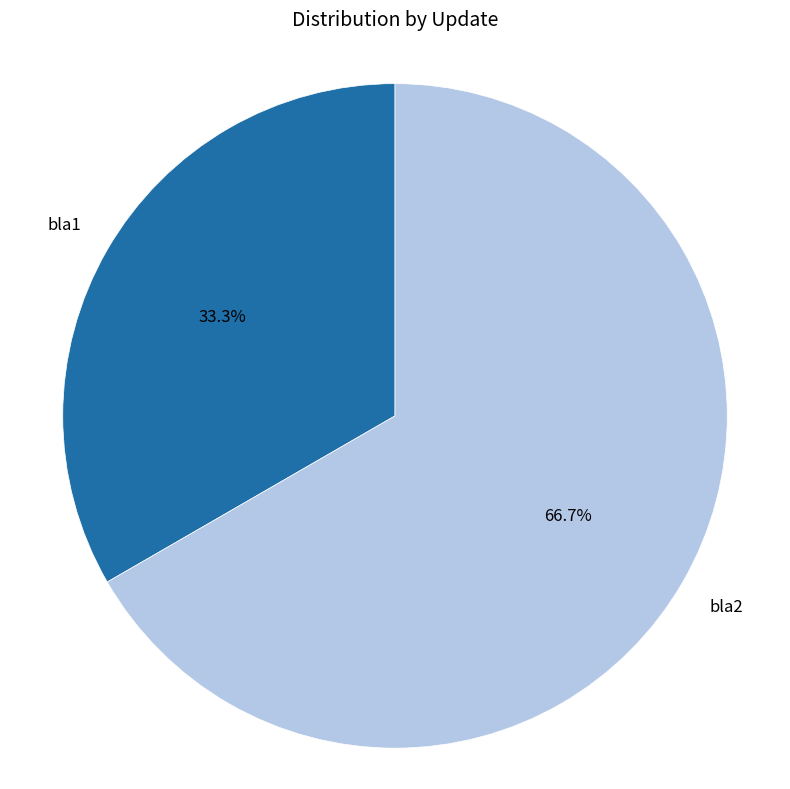

Is there any slice that represents more than half of the pie?

Yes